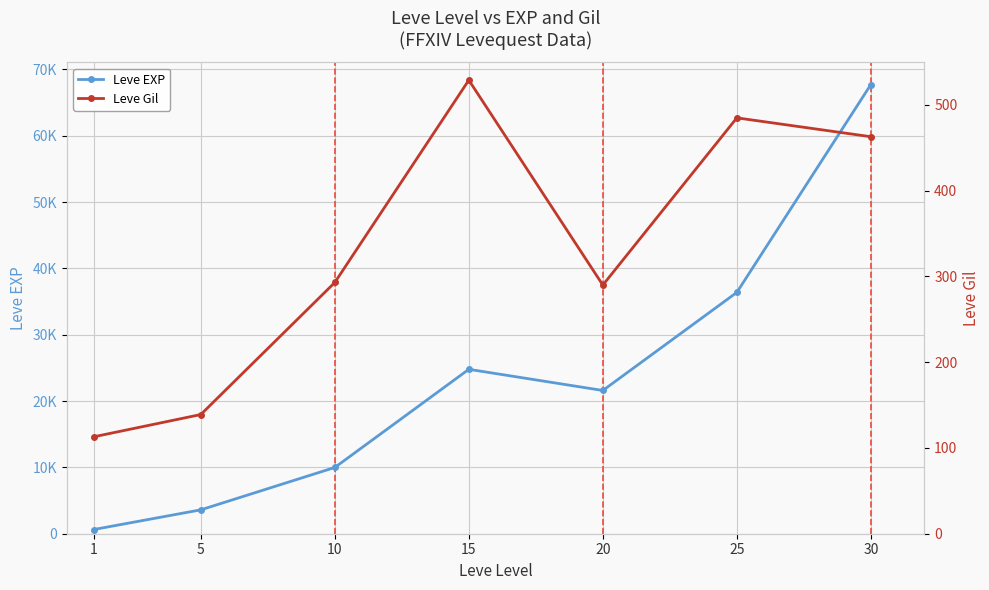

How many interior local peaks does the Leve EXP series have?

1